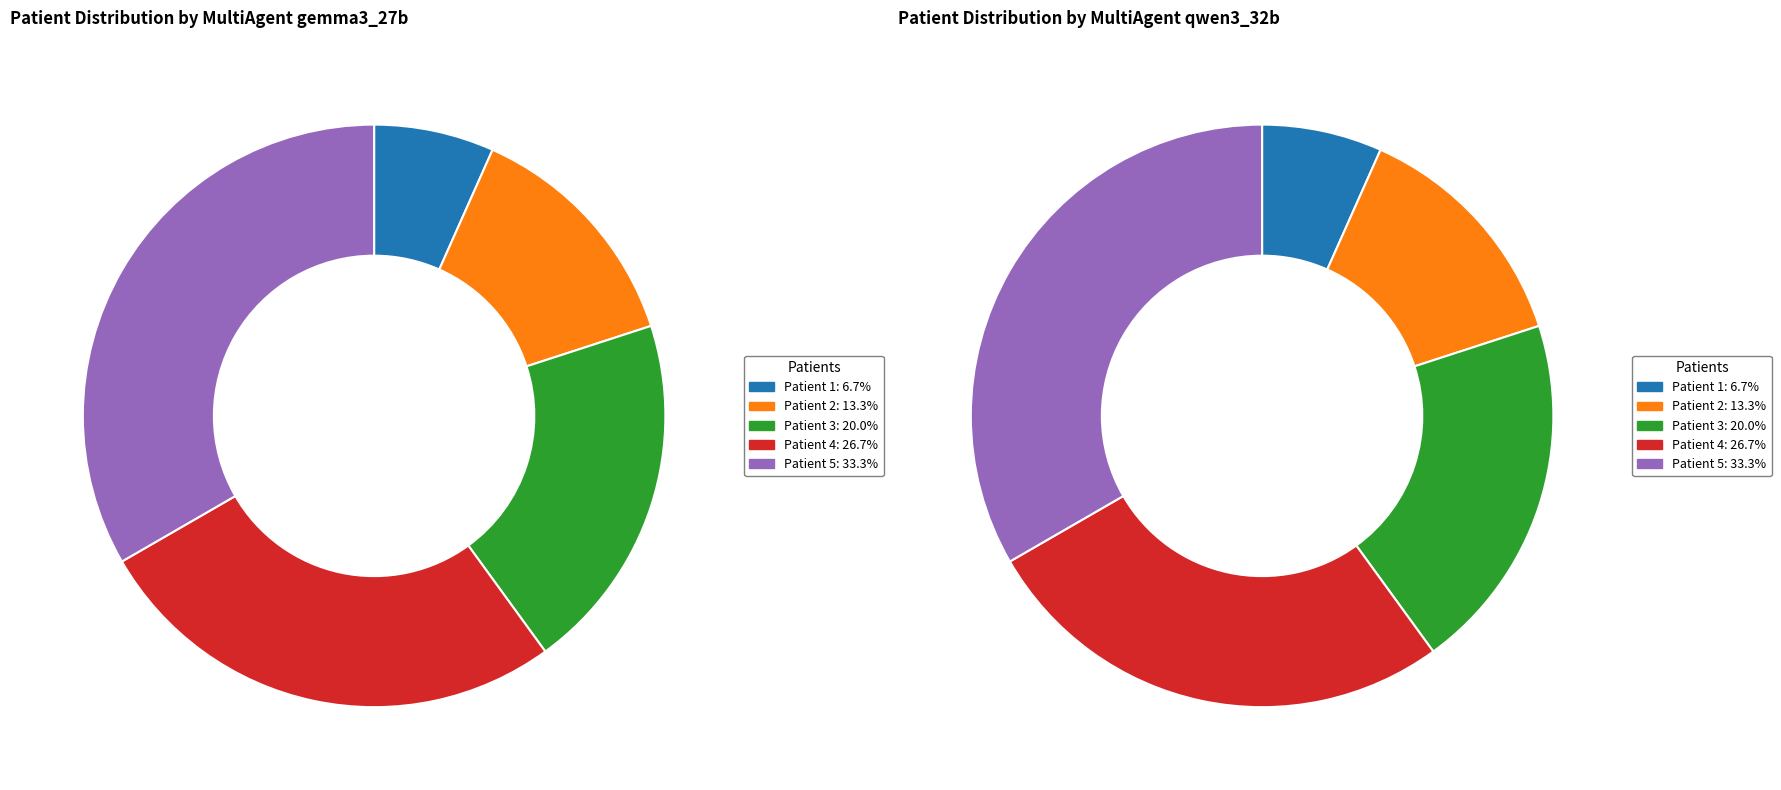

To the nearest percent, what is the average slice percentage?

20%